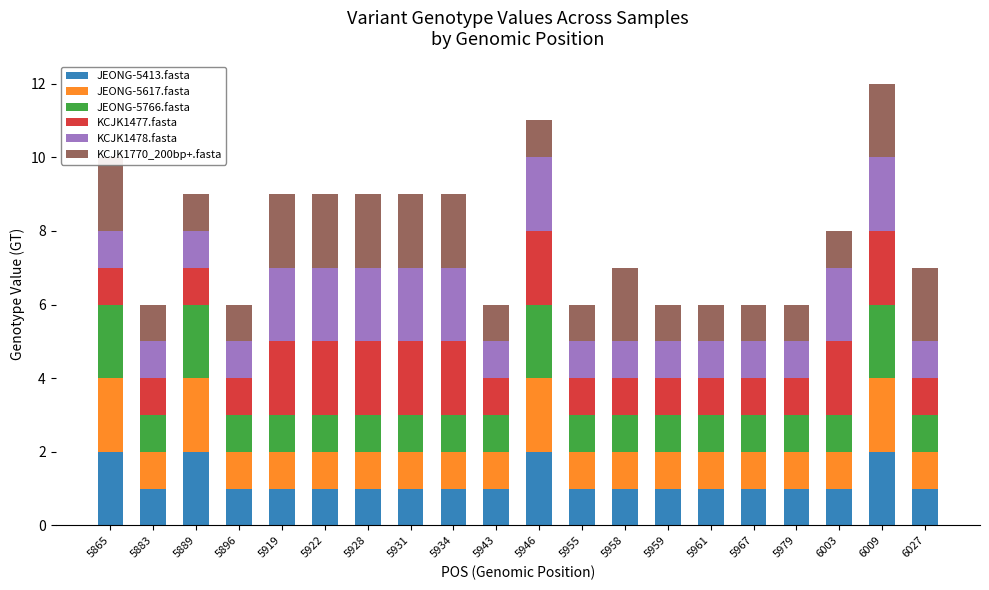

At how many categories does at least one series exceed 1?

12